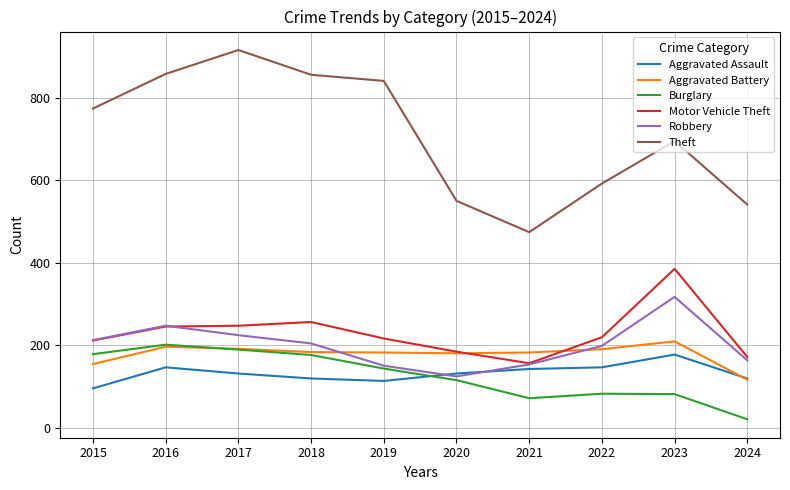

True or false: Aggravated Assault has a value of 131 at 2020.

True